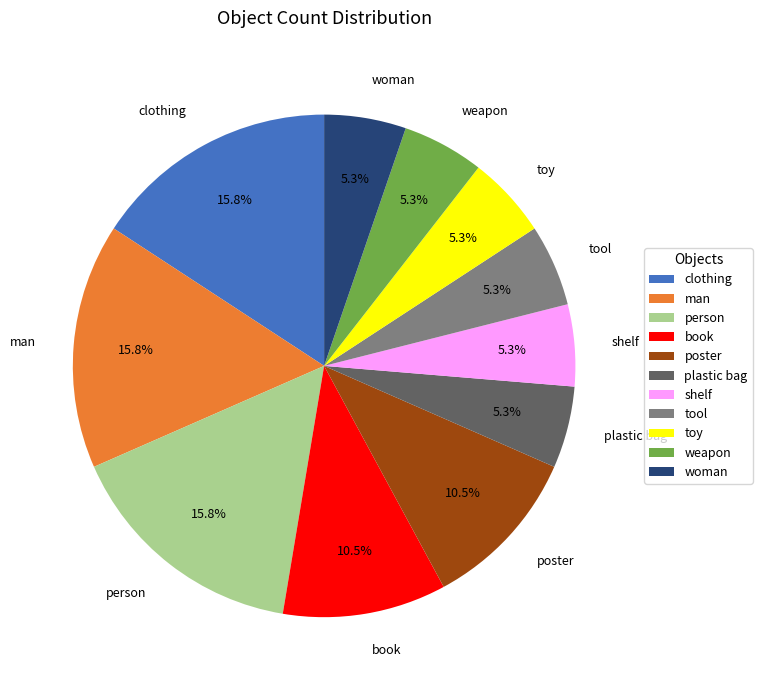

Count the number of slices in the pie.

11